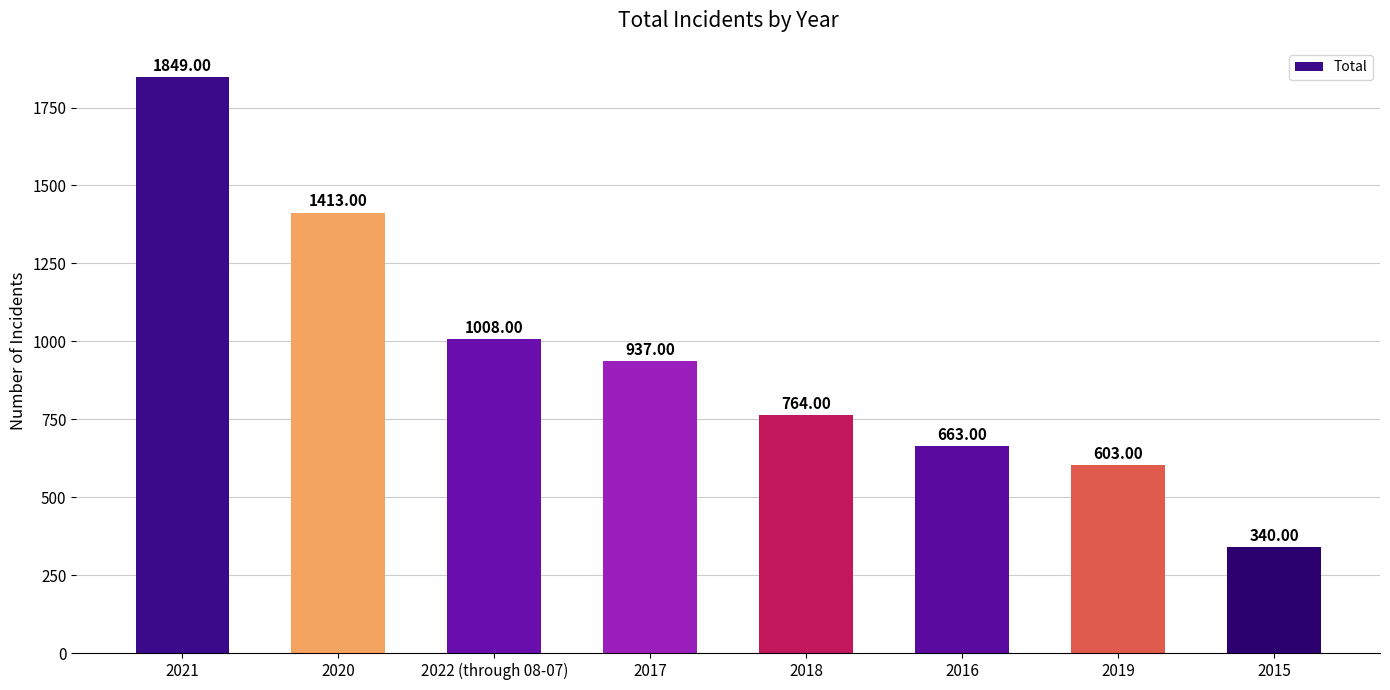

What is the average value?

947